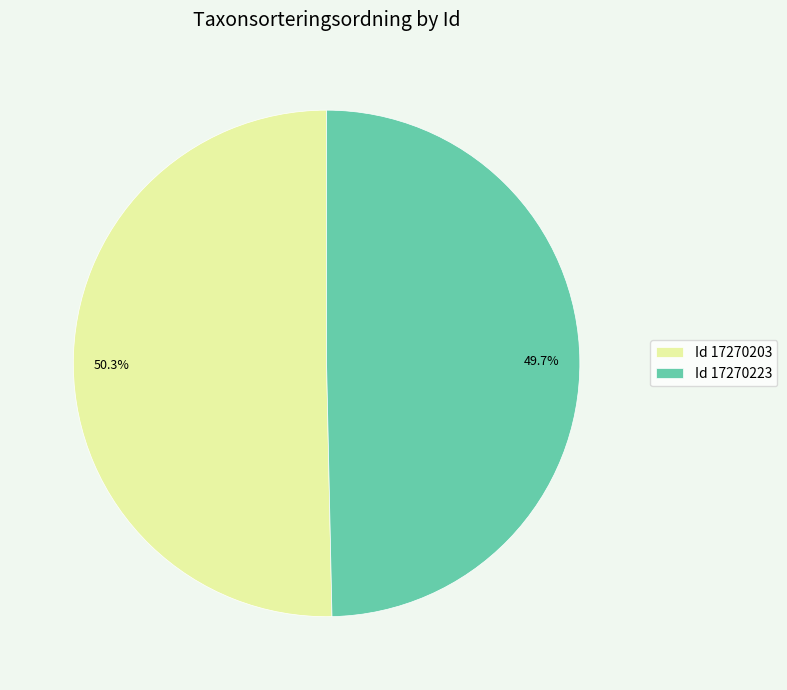

How many slices are in this pie chart?

2